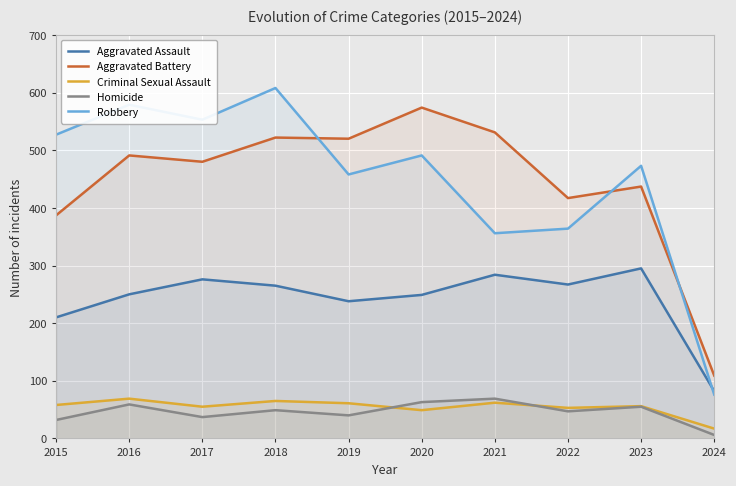

What are all the series names shown in the legend?

Aggravated Assault, Aggravated Battery, Criminal Sexual Assault, Homicide, Robbery